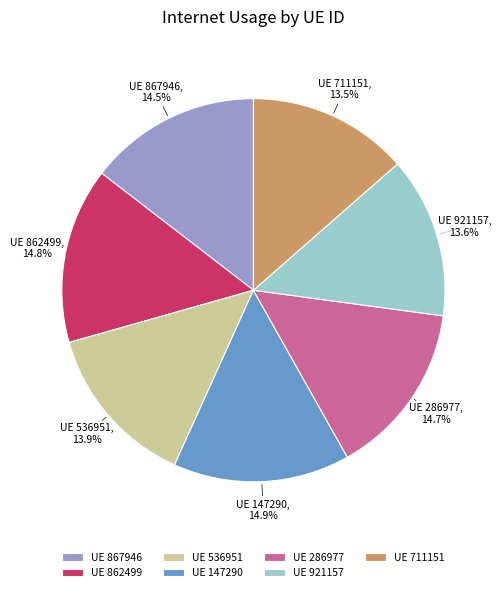

Combined, do UE 147290 and UE 921157 account for over 50%?

No